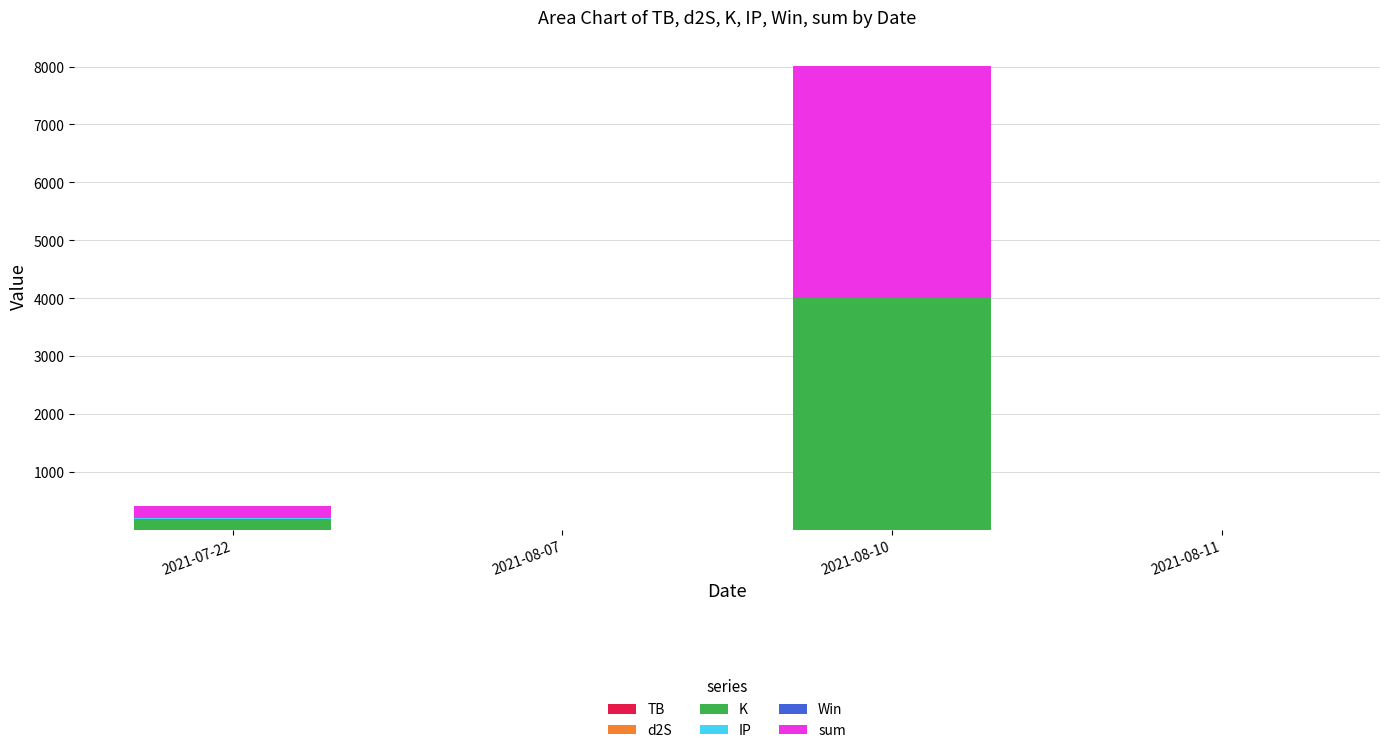

At which category is the sum across all series the highest?

2021-08-10